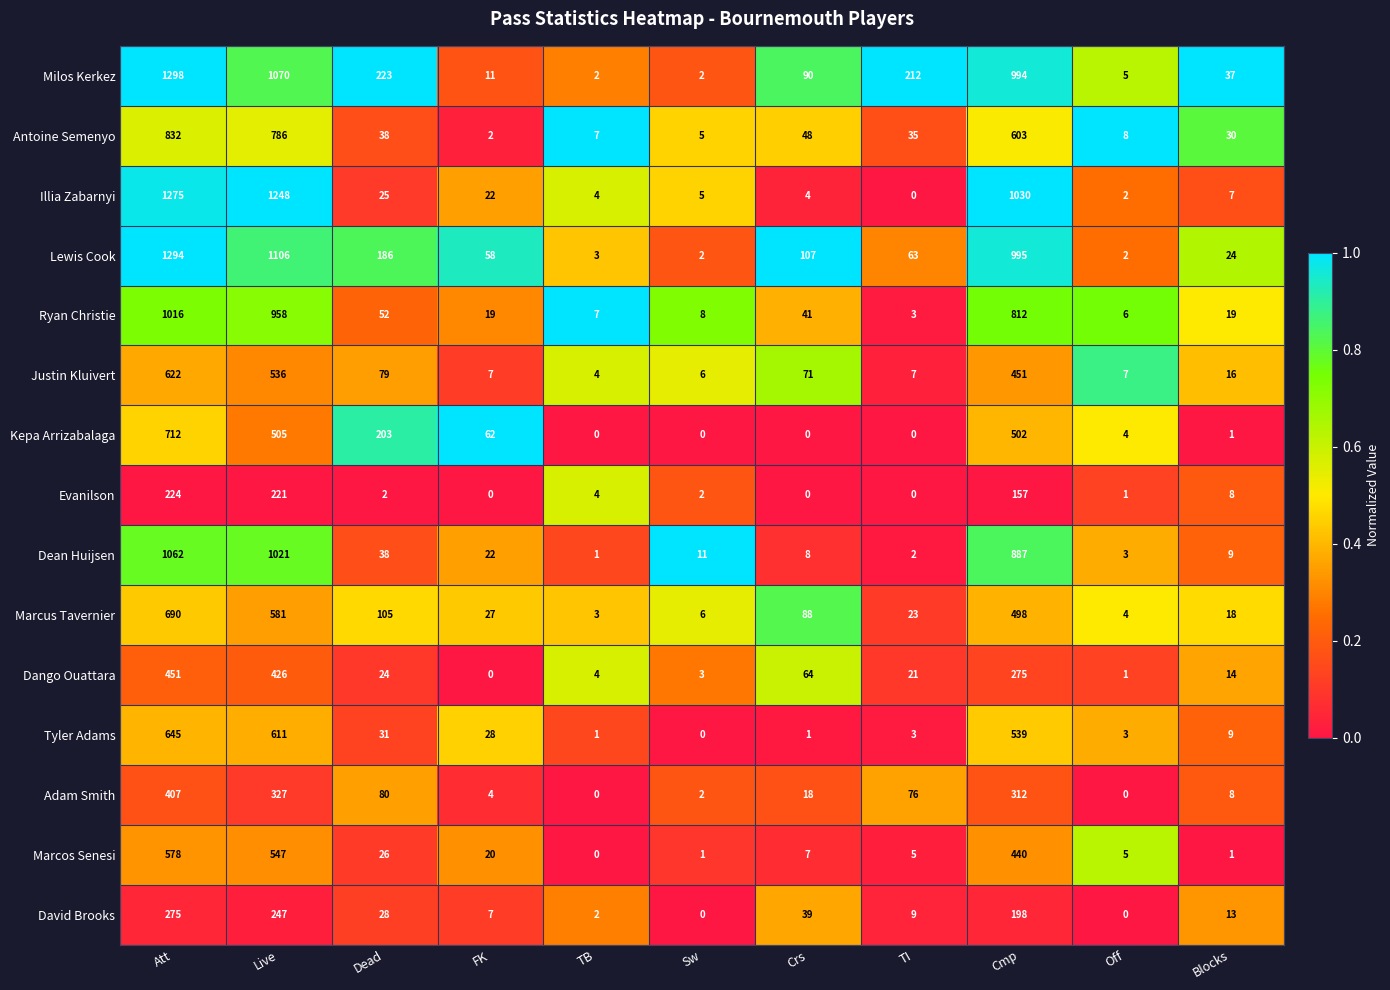

List the series in order of their peak value, lowest first.

Evanilson, David Brooks, Adam Smith, Dango Ouattara, Marcos Senesi, Justin Kluivert, Tyler Adams, Marcus Tavernier, Kepa Arrizabalaga, Antoine Semenyo, Ryan Christie, Dean Huijsen, Illia Zabarnyi, Lewis Cook, Milos Kerkez